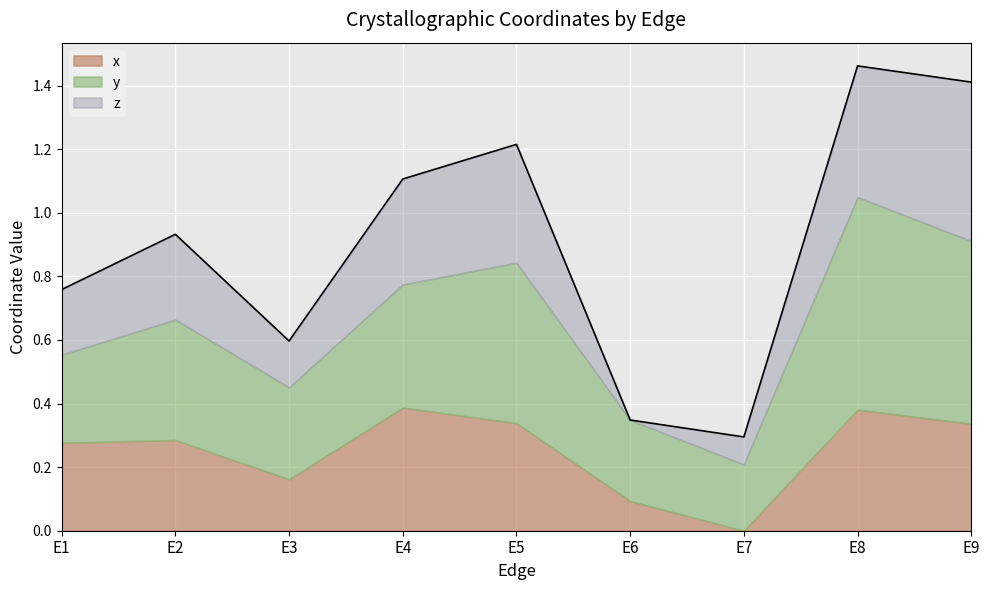

Rank the series by their maximum value, from lowest to highest.

x, z, y